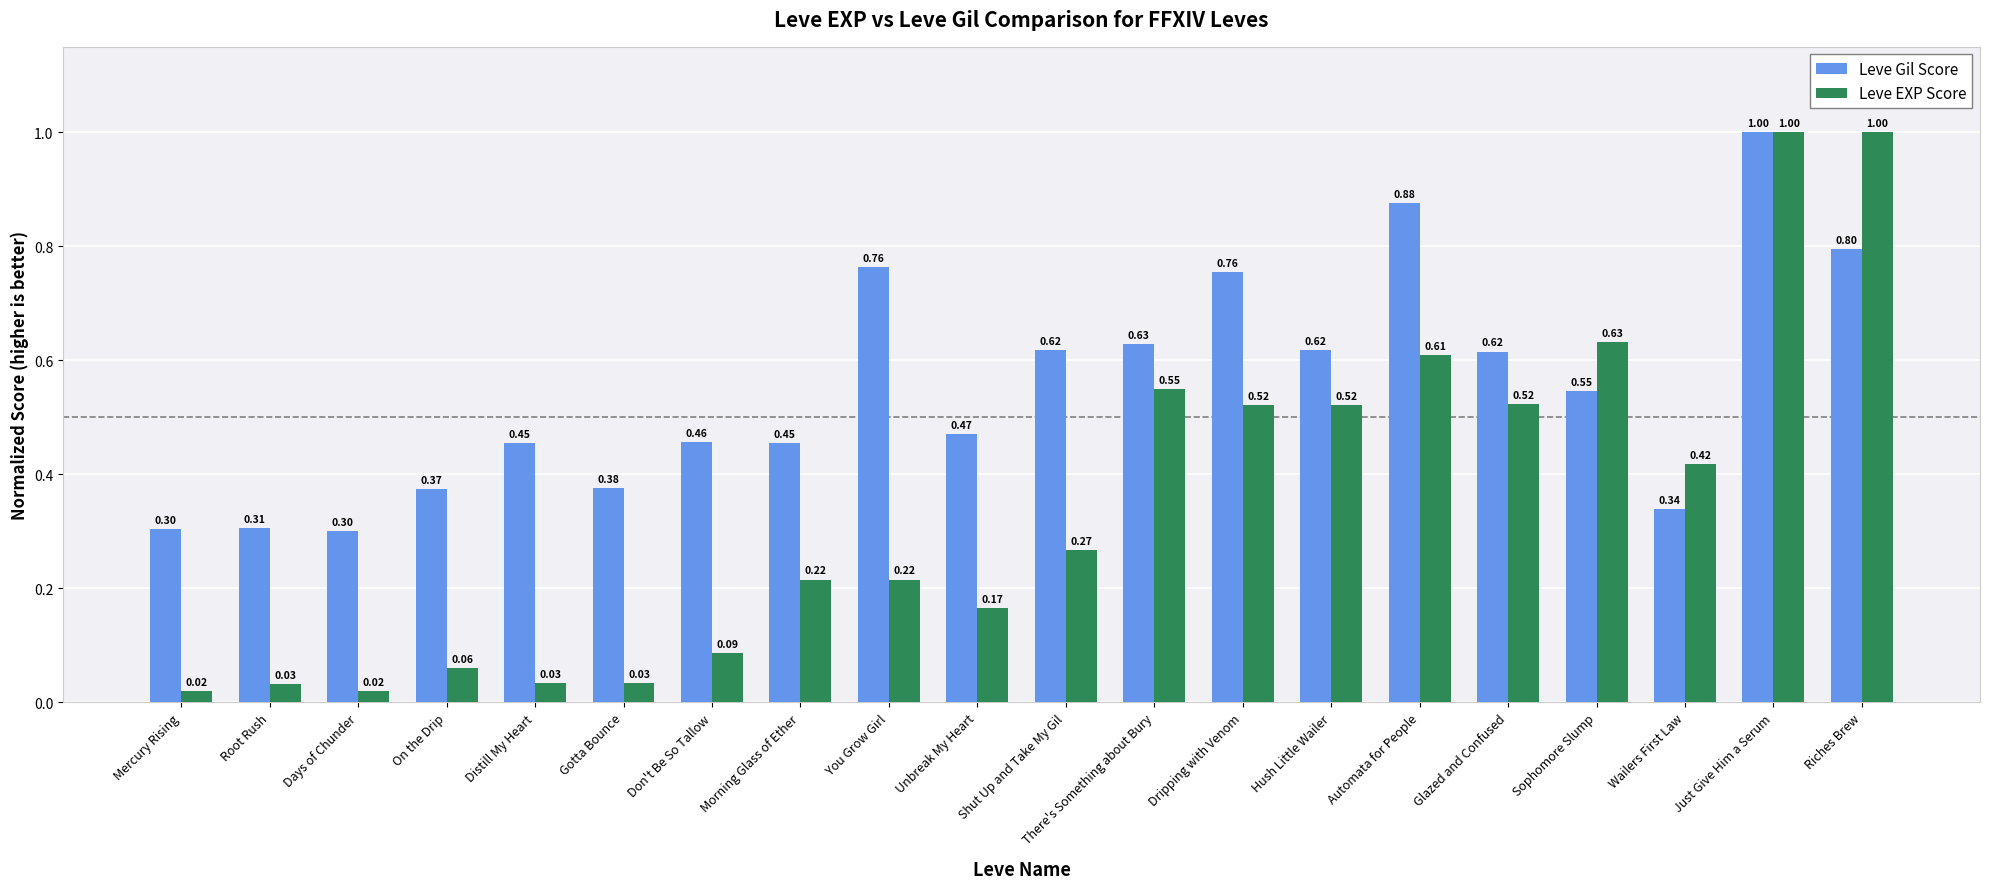

What is the label of the 1st bar from the left?

Mercury Rising